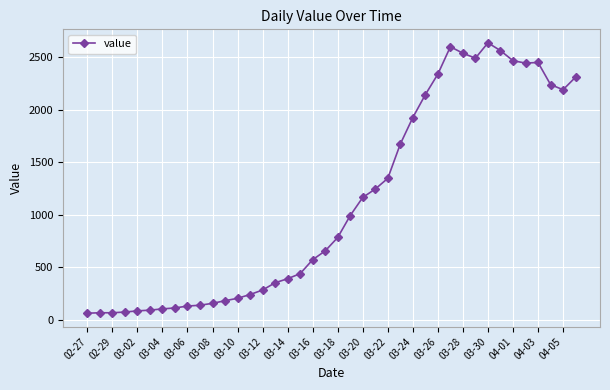

What is the difference between the maximum and minimum values?

2578